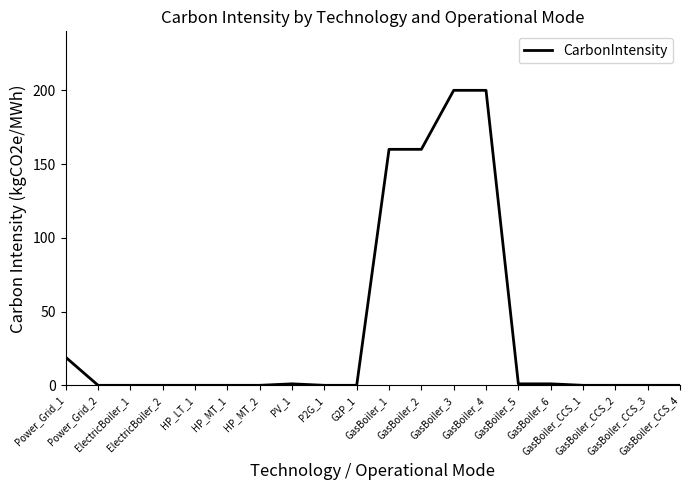

Between Power_Grid_1 and HP_MT_2, which is larger?

Power_Grid_1